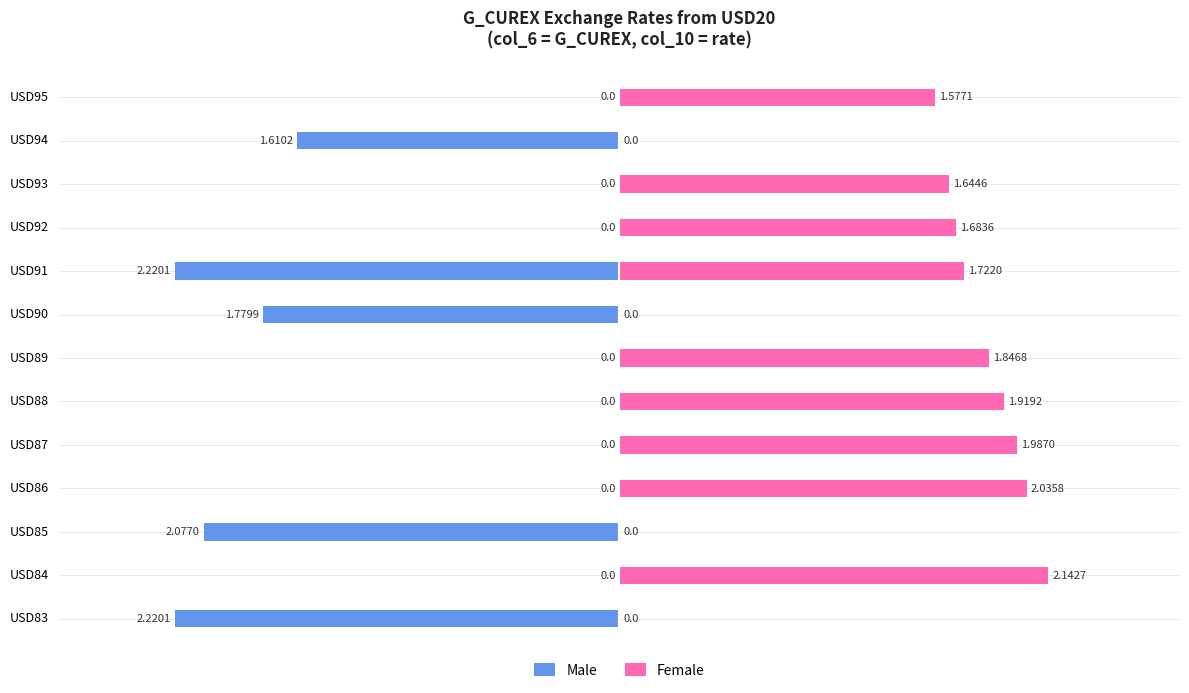

How many bars are there in each group?

2